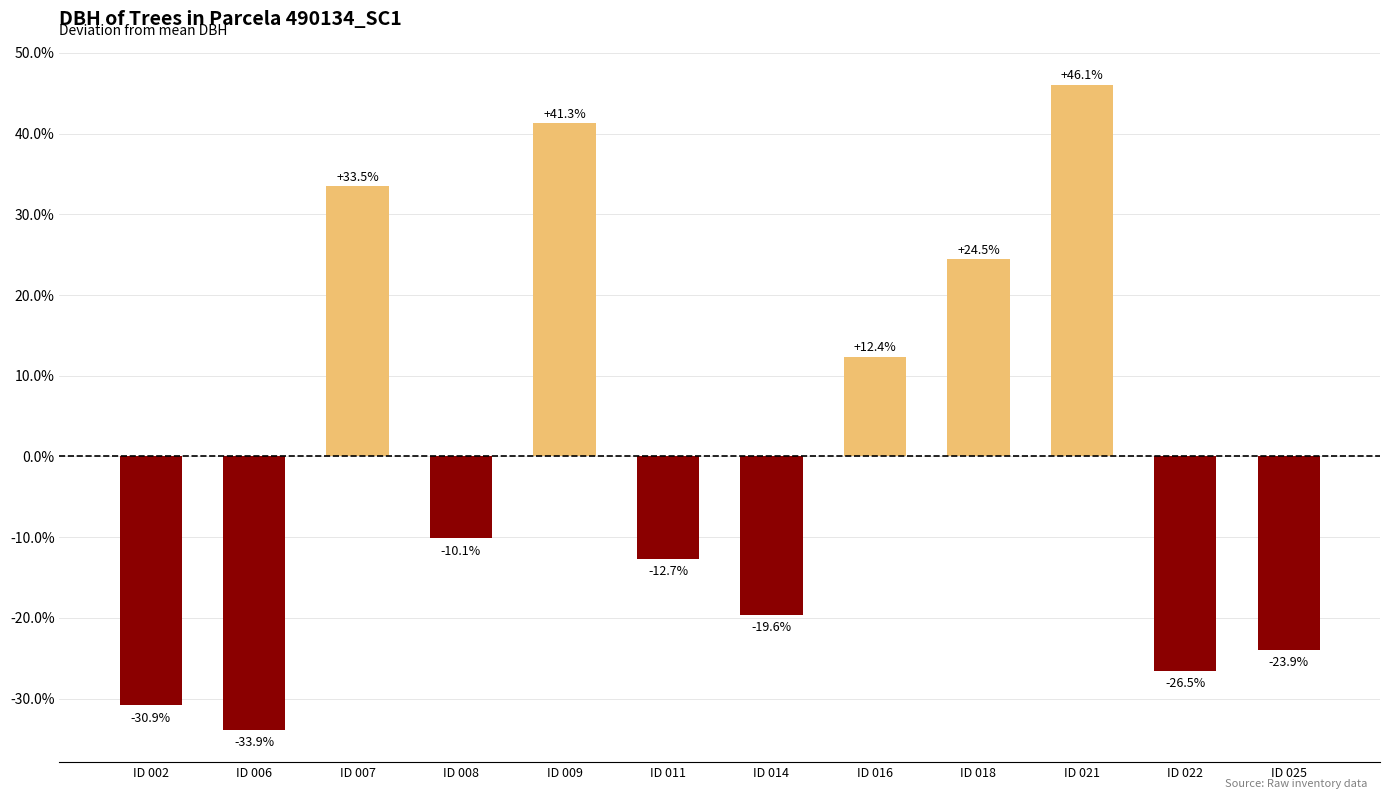

List the labels in order of value, smallest first.

ID 006, ID 002, ID 022, ID 025, ID 014, ID 011, ID 008, ID 016, ID 018, ID 007, ID 009, ID 021